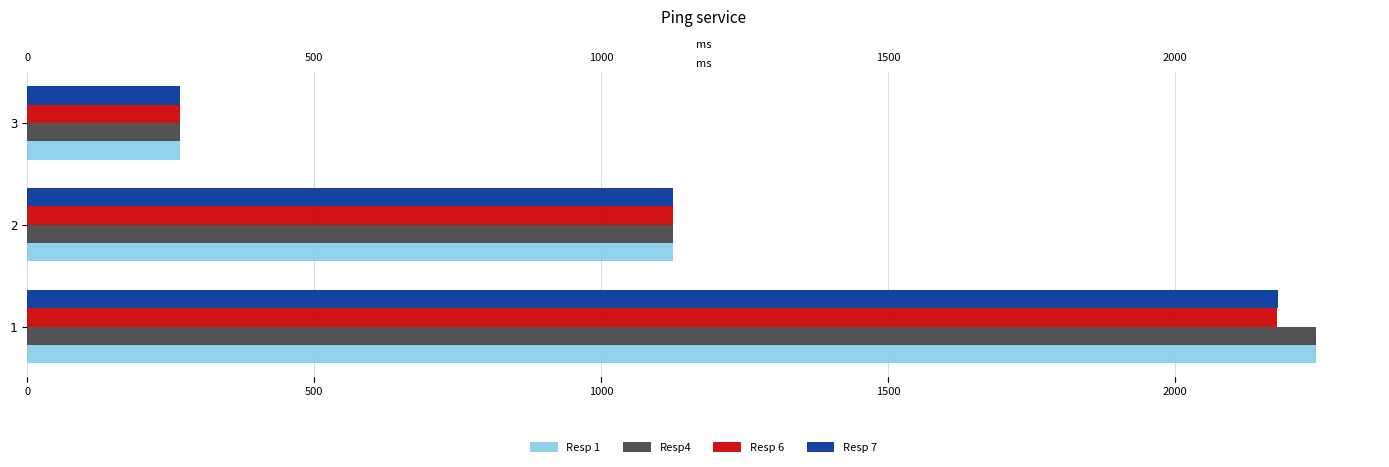

Reading right to left, list all the values displayed in this chart.

Resp 1: 266	1126	2245
Resp4: 266	1126	2245
Resp 6: 266	1126	2178
Resp 7: 266	1126	2180